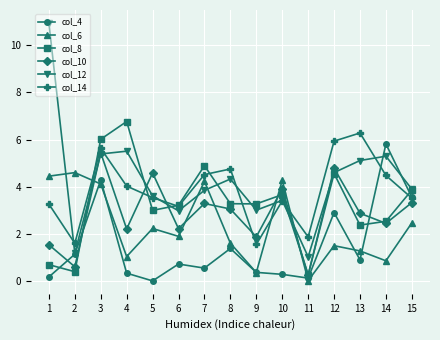

What is the maximum value for col_8?

6.8